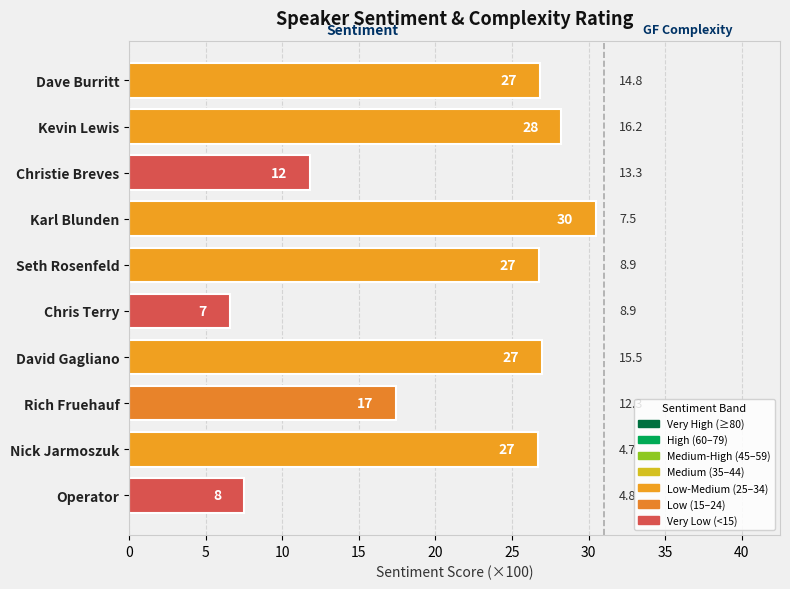

How many bars are there in total?

10